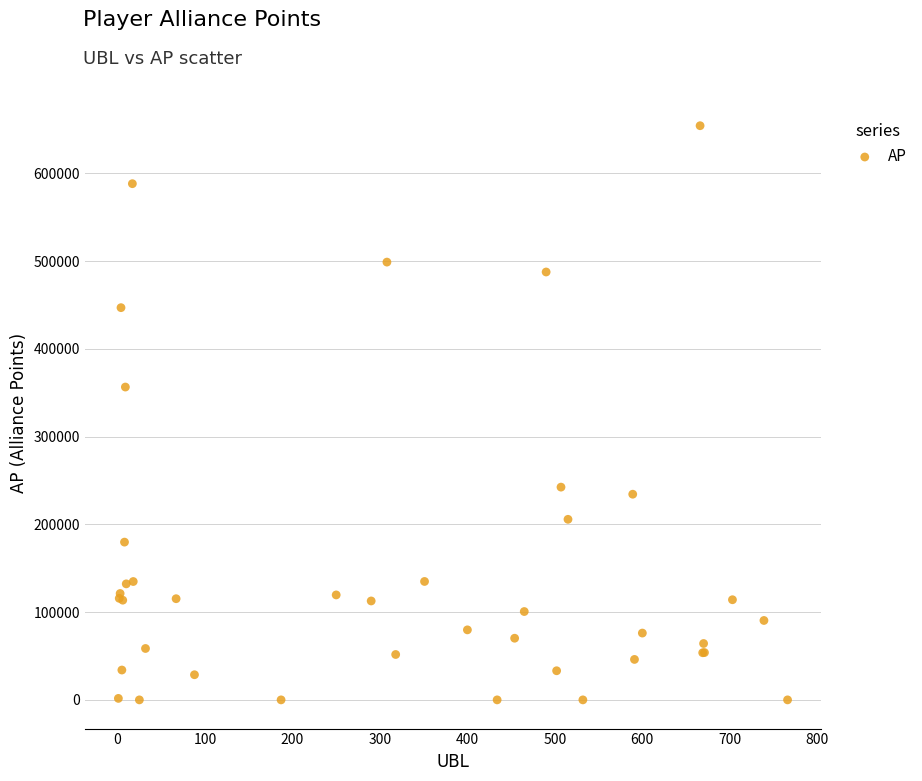

What Y value in the scatter plot is closest to 327128?

356472